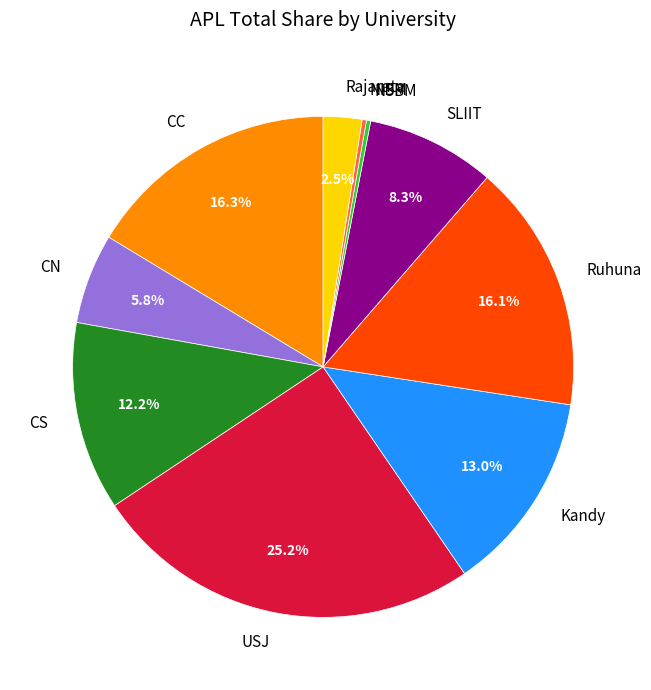

The Kandy slice represents 23% of the pie. True or false?

False